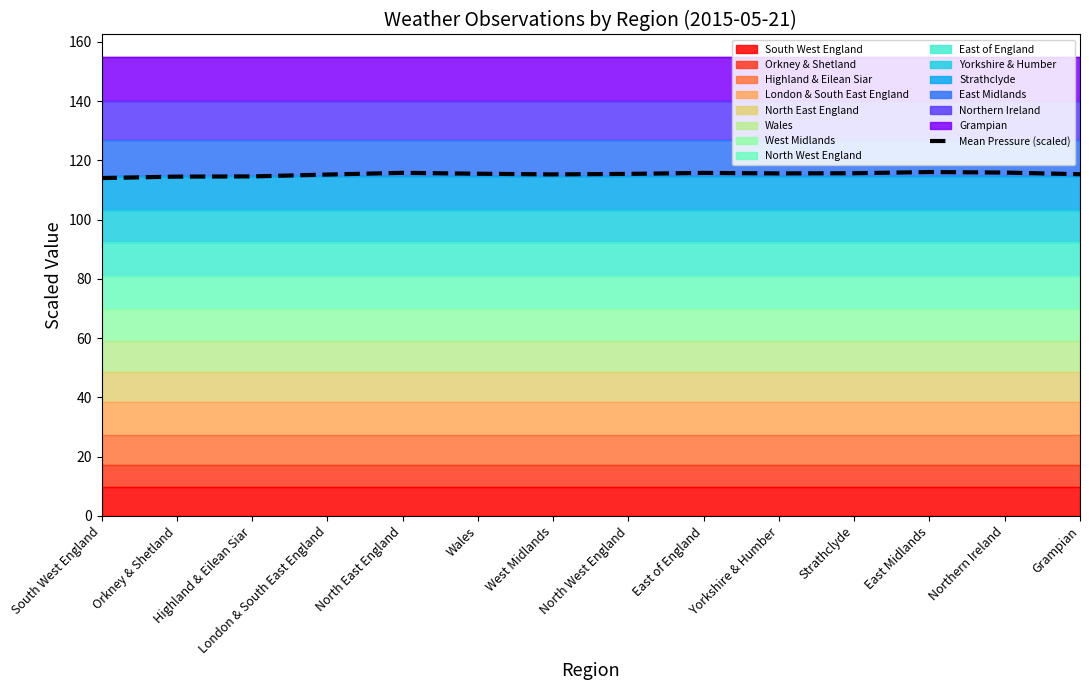

What is the change in value from Highland & Eilean Siar to London & South East England?

+0.6